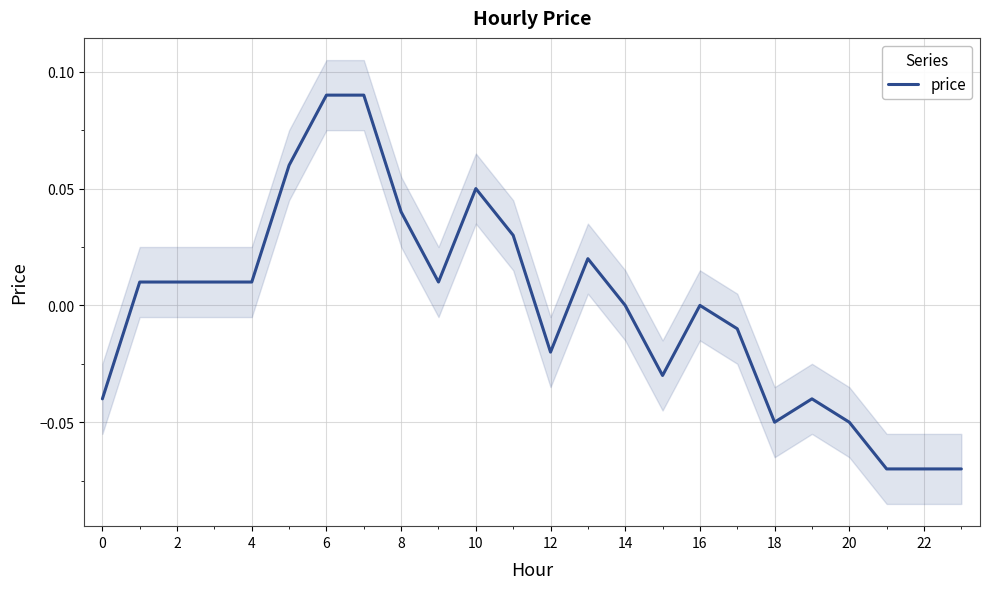

How many values exceed 0?

12